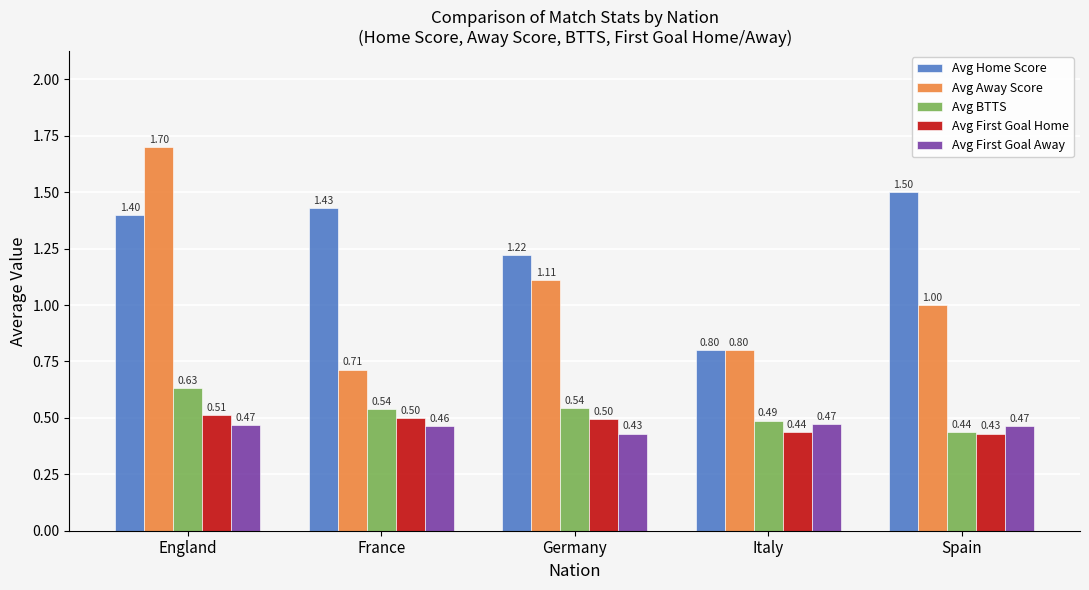

At how many categories does at least one series exceed 0?

5